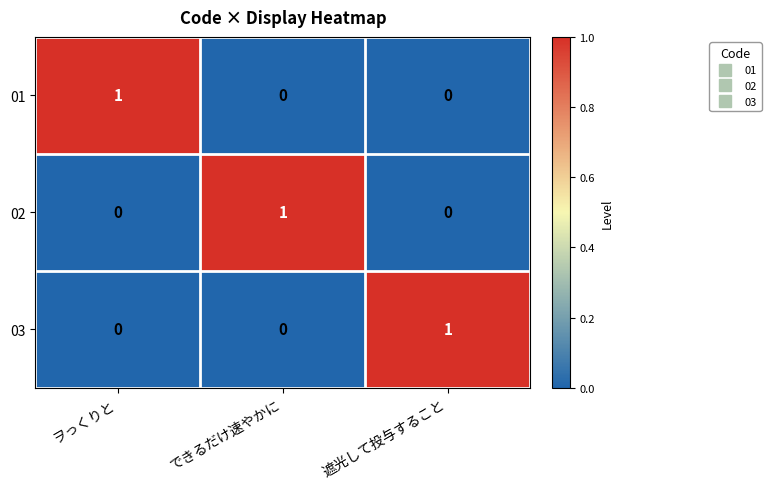

Reading right to left, extract all data points from this chart.

01: 遮光して投与すること=0	できるだけ速やかに=0	ヲっくりと=1
02: 遮光して投与すること=0	できるだけ速やかに=1	ヲっくりと=0
03: 遮光して投与すること=1	できるだけ速やかに=0	ヲっくりと=0